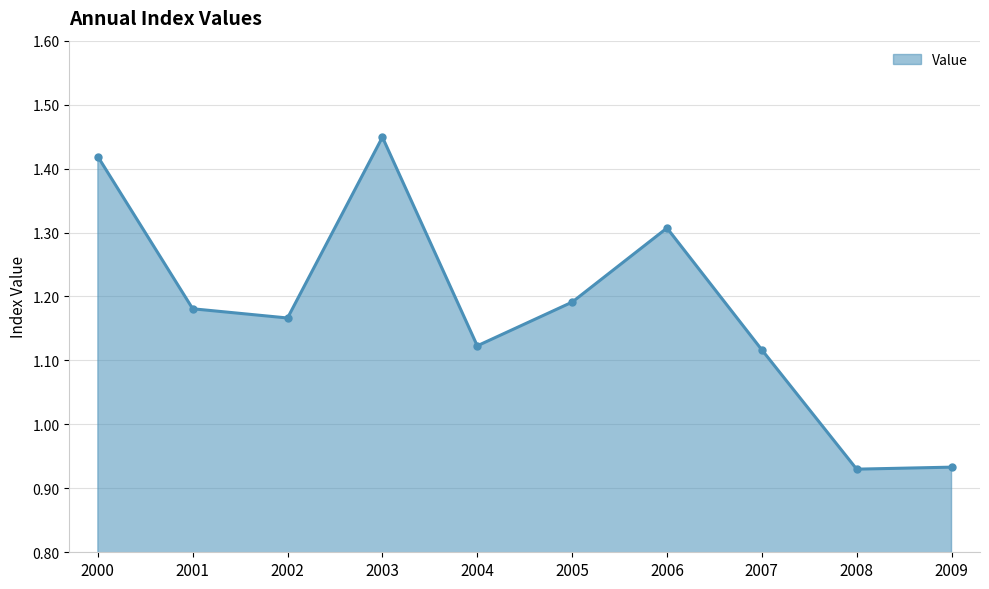

What is the difference between the maximum and minimum values?

0.5